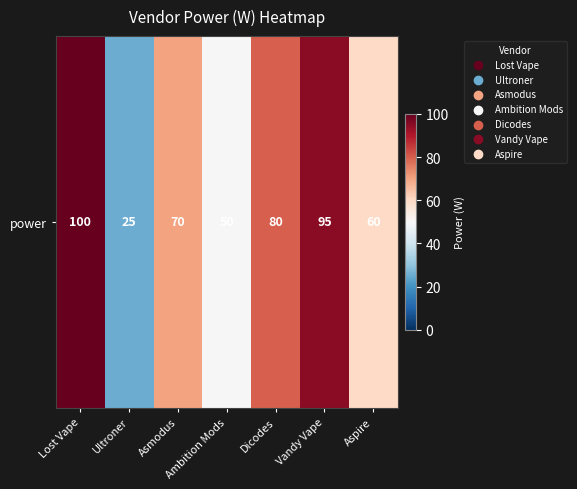

What is the difference between the maximum and minimum values?

75